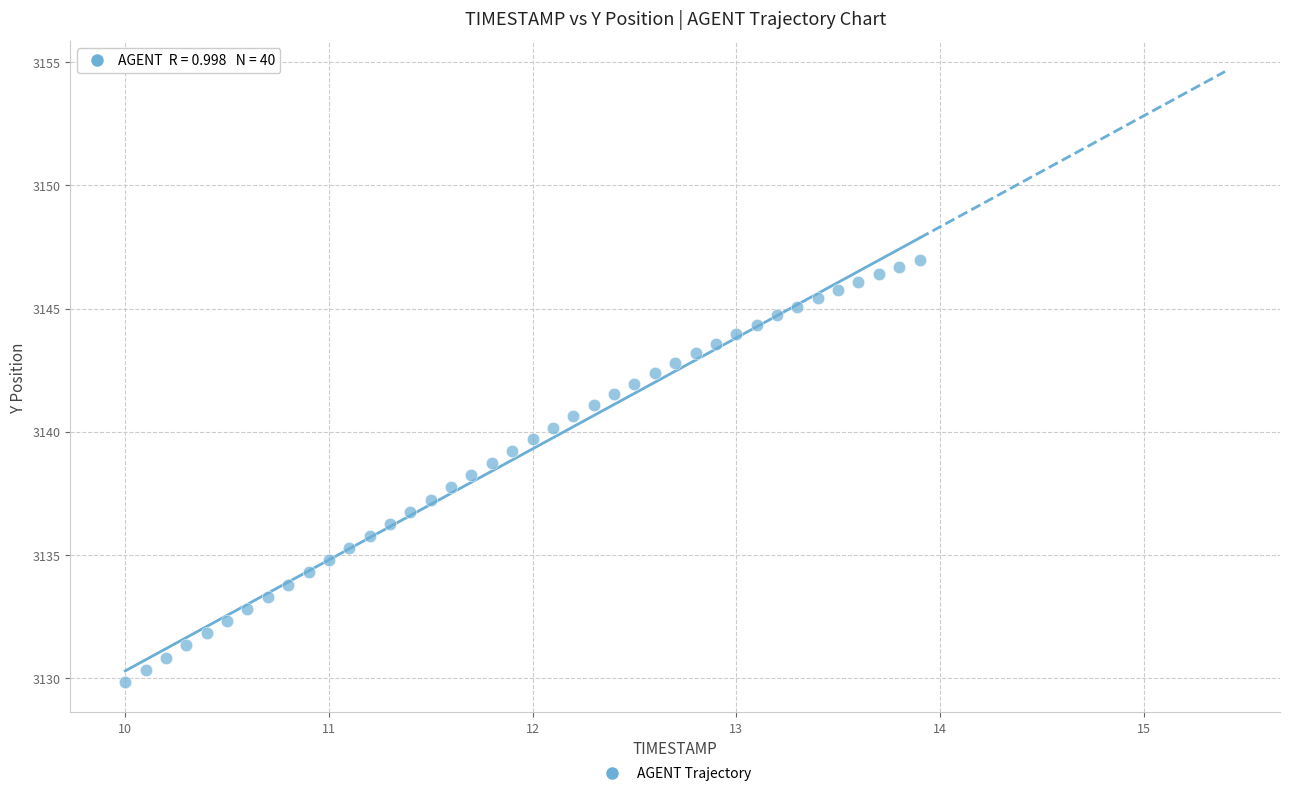

What is the range of X values (max minus min)?

3.9